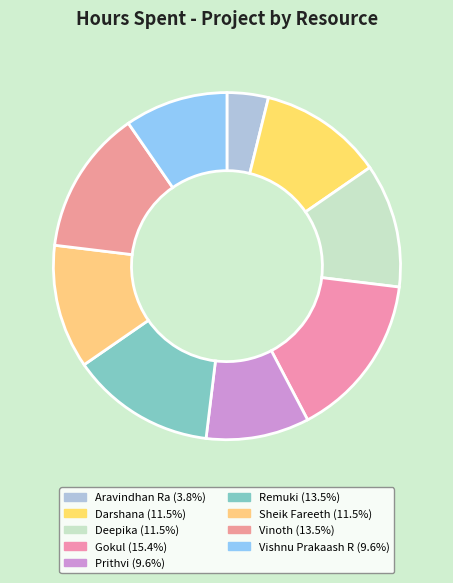

How many slices are in this pie chart?

9